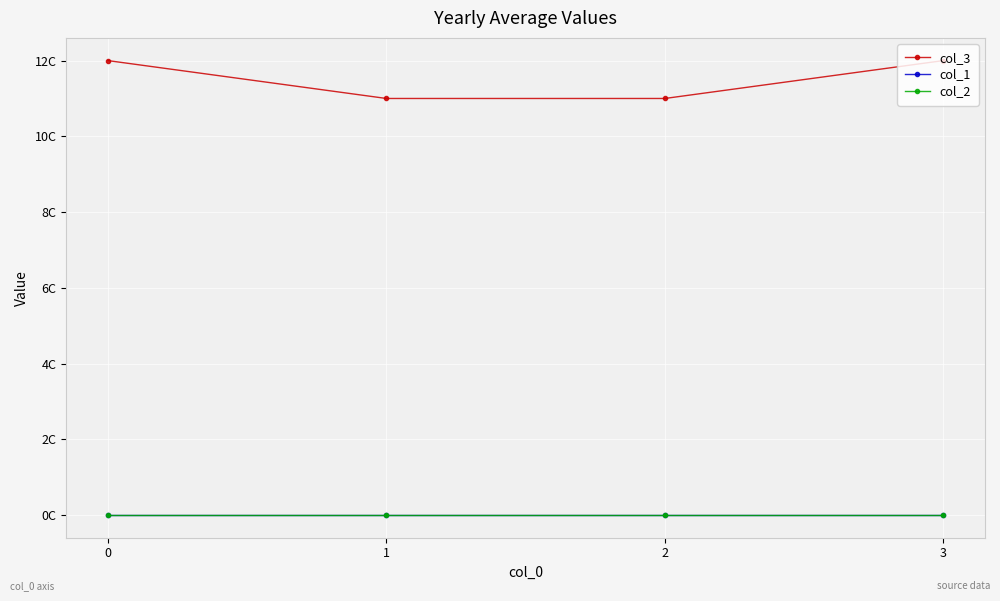

The value of col_3 at 1 is 3. True or false?

False